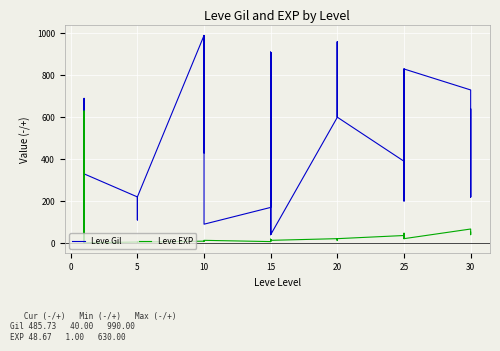

Reading left to right, extract all data points from this chart.

Leve Gil: 160	114	115	690	690	330	220	110	220	220	220	220	990	430	990	990	990	90	170	910	170	40	910	40	600	960	600	600	960	600	390	820	830	200	200	830	730	220	640	220
Leve EXP: 1	630	630	1	1	1	5	4	5	5	5	5	9	8	9	9	9	13	7	18	7	13	18	13	21	12	21	21	12	21	36	30	21	47	47	21	67	52	40	52